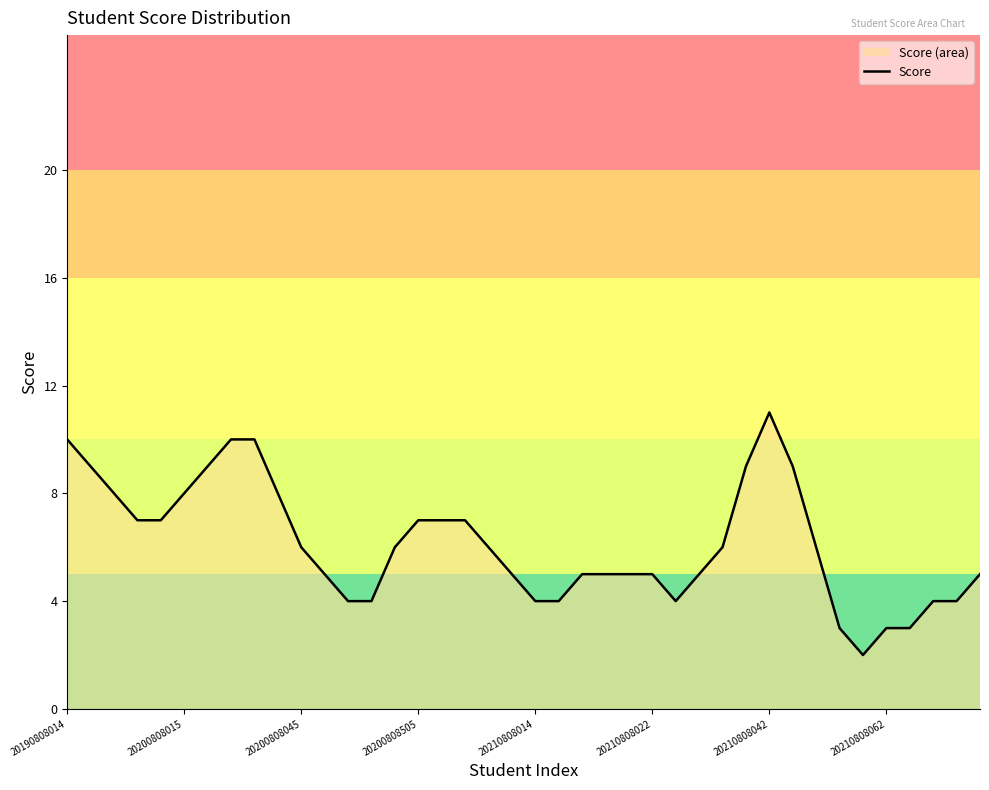

What is the value of the 12th point from the left?

5